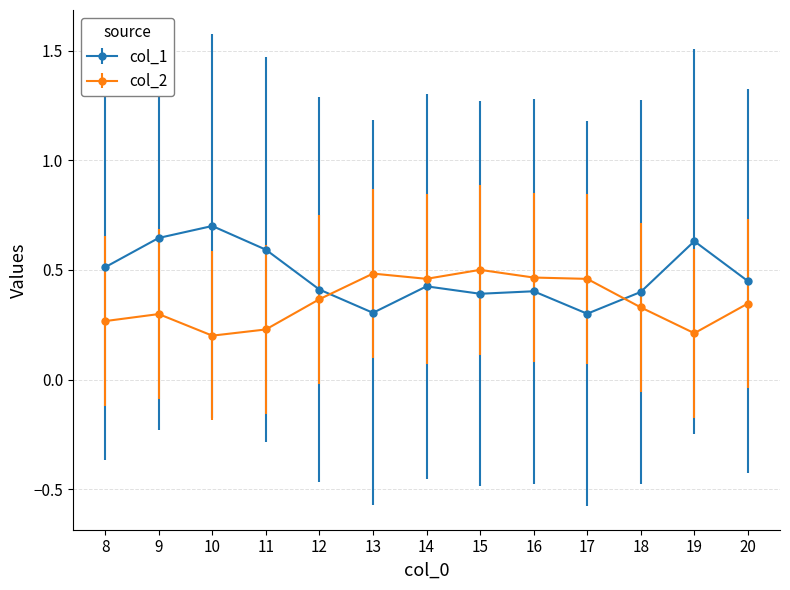

What is the total value across all series at 14?

0.9